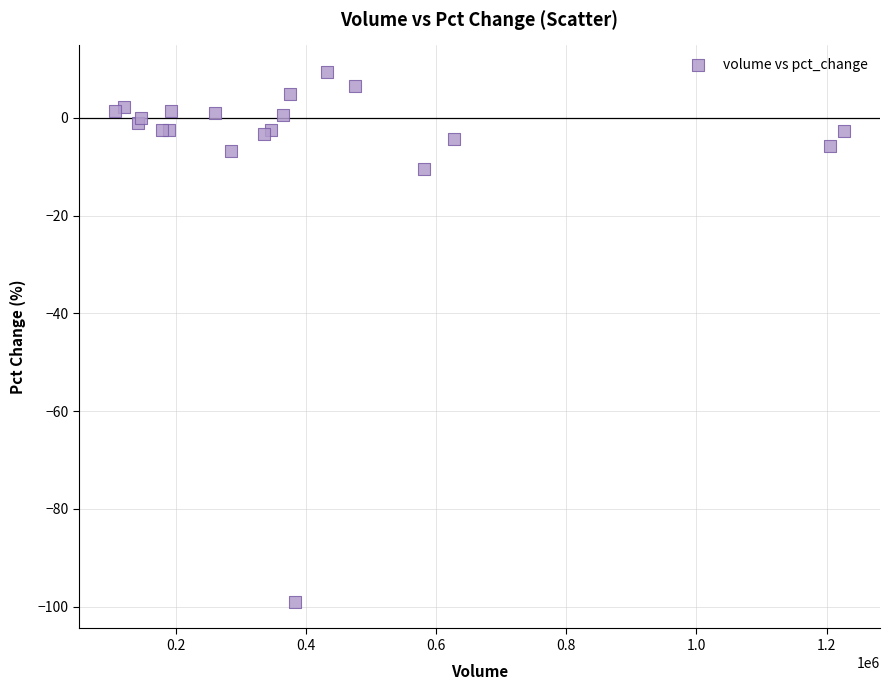

What Y value in the scatter plot is closest to -44?

-10.4